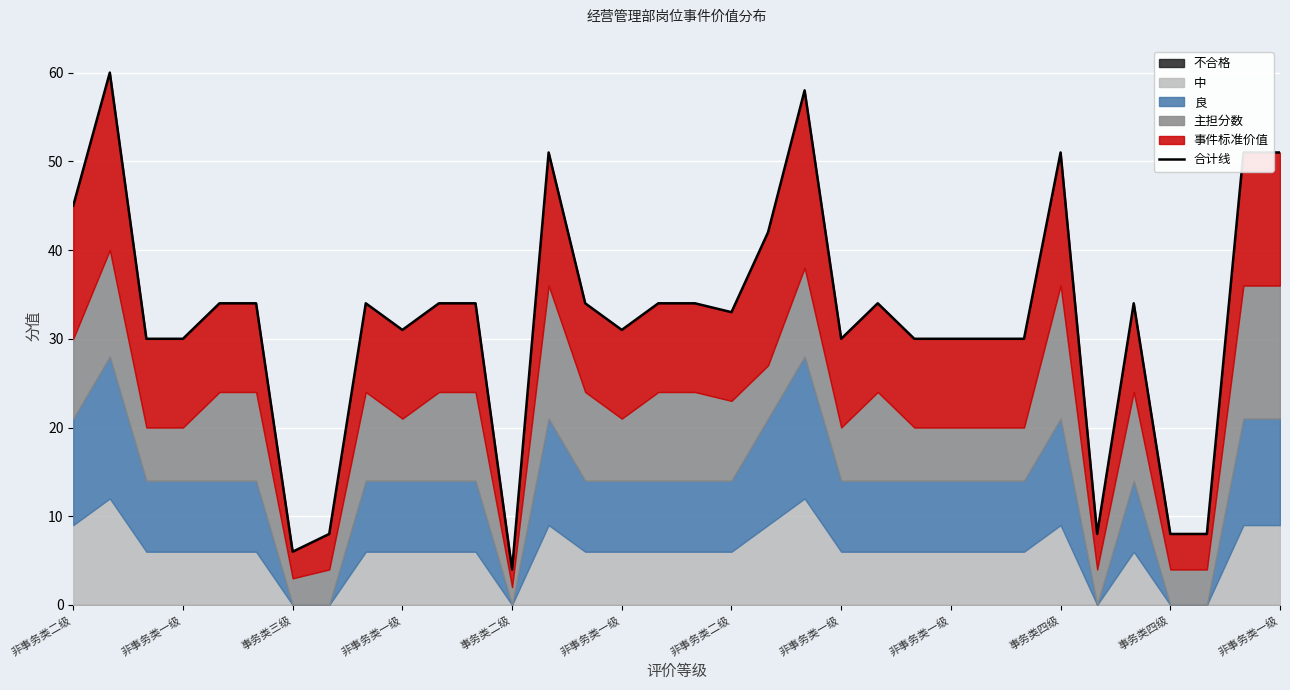

Where does the data first go above 34?

非事务类二级